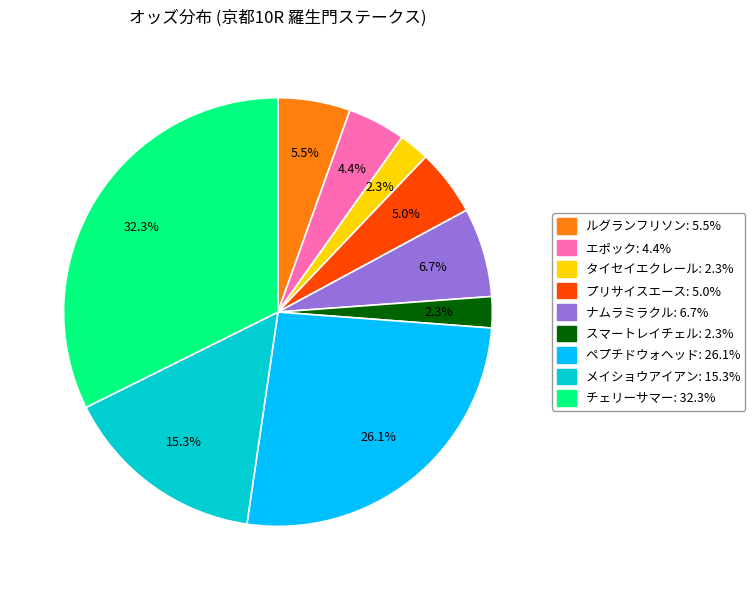

Is タイセイエクレール the majority of the pie?

No